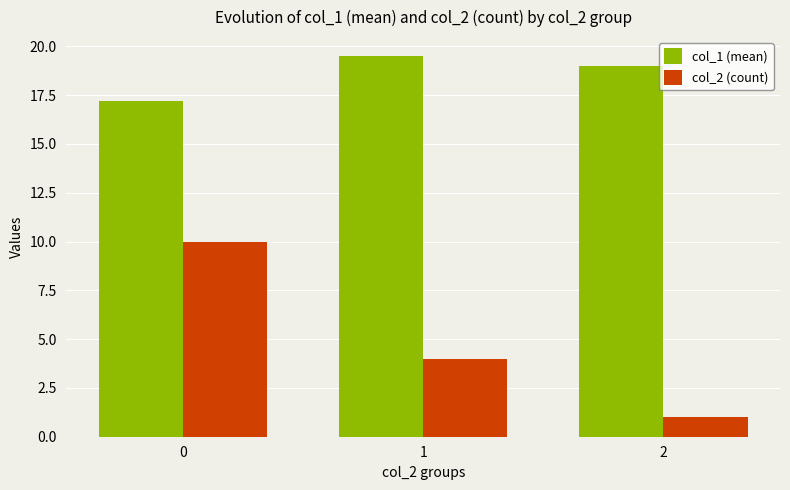

Between 1 and 2, which series saw the biggest shift?

col_2 (count)